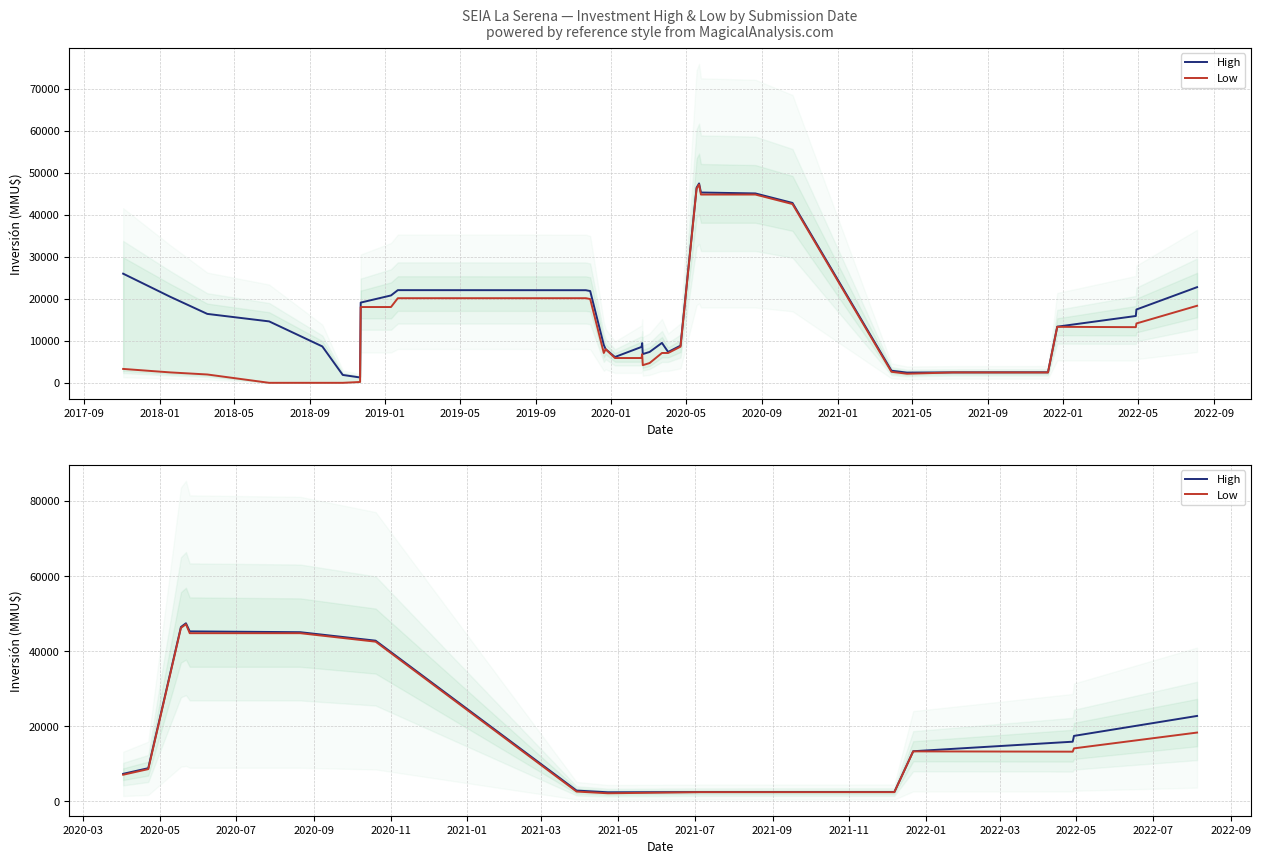

At 2022-05, list the series in order from largest to smallest.

High, Low